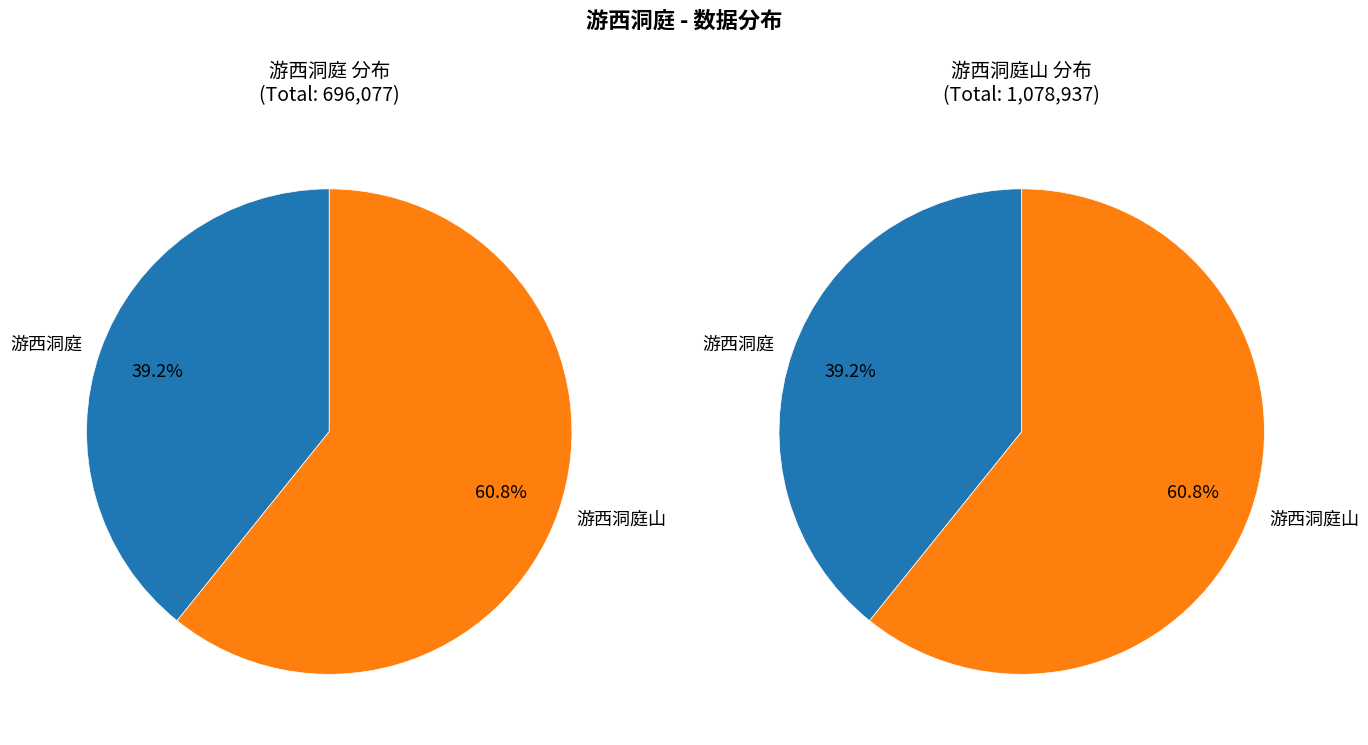

The 游西洞庭 slice represents 10% of the pie. True or false?

False